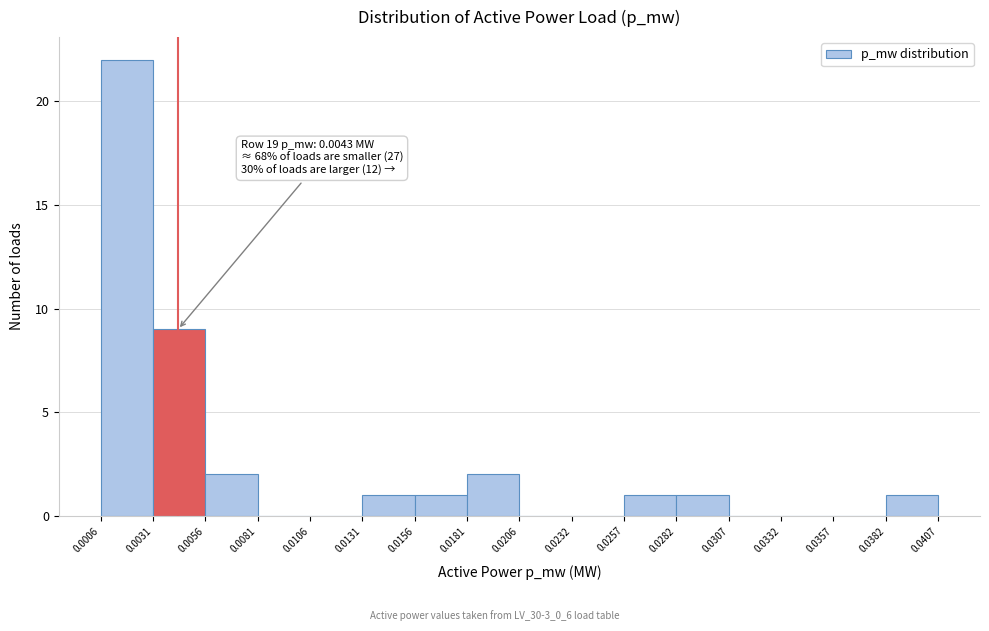

Which range on the x-axis has the tallest bar?

0.0006 to 0.0031